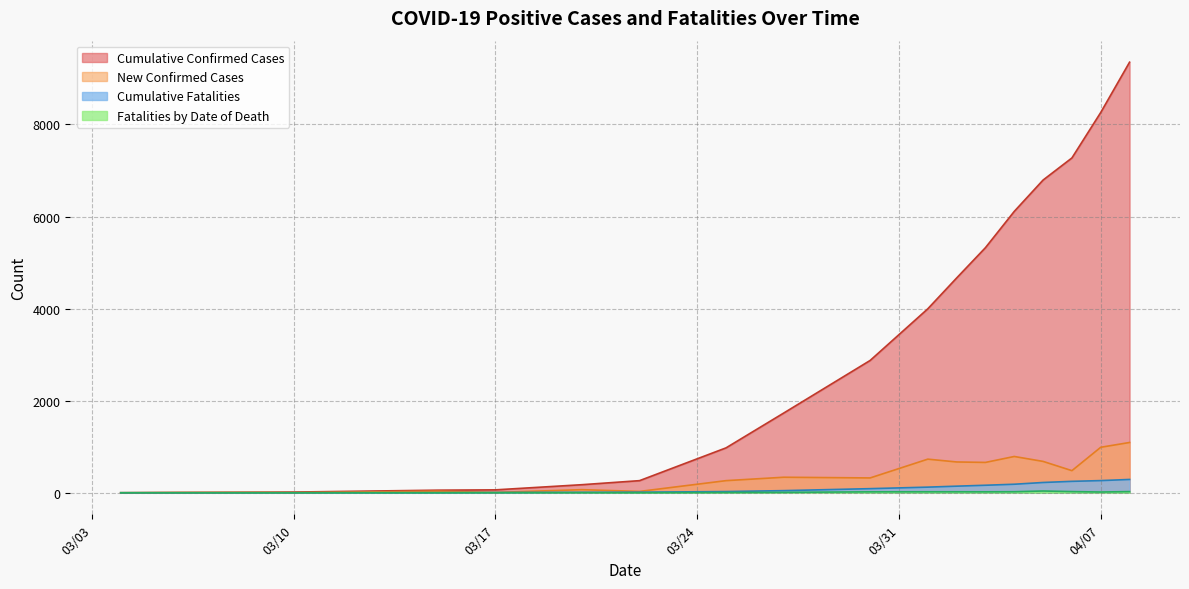

Reading right to left, extract all data points from this chart.

Cumulative Confirmed Cases: 2020-04-07=8261	2020-04-06=7273	2020-04-04=6112	2020-04-02=4665	2020-03-27=1731	2020-03-22=263	2020-03-17=63	2020-03-10=15	2020-03-06=5	2020-04-08=9353	2020-04-05=6793	2020-04-03=5324	2020-04-01=3996	2020-03-30=2874	2020-03-25=975	2020-03-20=175	2020-03-15=56	2020-03-09=12	2020-03-04=0
New Confirmed Cases: 2020-04-07=988	2020-04-06=480	2020-04-04=788	2020-04-02=669	2020-03-27=337	2020-03-22=29	2020-03-17=7	2020-03-10=3	2020-03-06=5	2020-04-08=1092	2020-04-05=681	2020-04-03=659	2020-04-01=730	2020-03-30=322	2020-03-25=263	2020-03-20=67	2020-03-15=34	2020-03-09=7	2020-03-04=0
Cumulative Fatalities: 2020-04-07=264	2020-04-06=248	2020-04-04=185	2020-04-02=143	2020-03-27=46	2020-03-22=12	2020-03-17=4	2020-03-10=0	2020-03-06=0	2020-04-08=289	2020-04-05=223	2020-04-03=163	2020-04-01=122	2020-03-30=89	2020-03-25=26	2020-03-20=9	2020-03-15=1	2020-03-09=0	2020-03-04=0
Fatalities by Date of Death: 2020-04-07=16	2020-04-06=25	2020-04-04=22	2020-04-02=21	2020-03-27=9	2020-03-22=1	2020-03-17=2	2020-03-10=0	2020-03-06=0	2020-04-08=25	2020-04-05=38	2020-04-03=20	2020-04-01=21	2020-03-30=20	2020-03-25=6	2020-03-20=3	2020-03-15=1	2020-03-09=0	2020-03-04=0